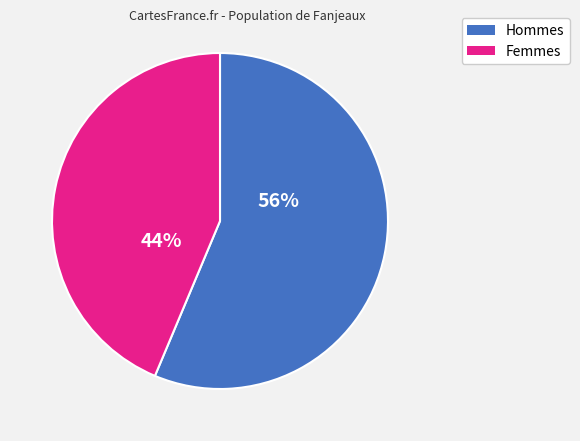

Is Hommes the majority of the pie?

Yes